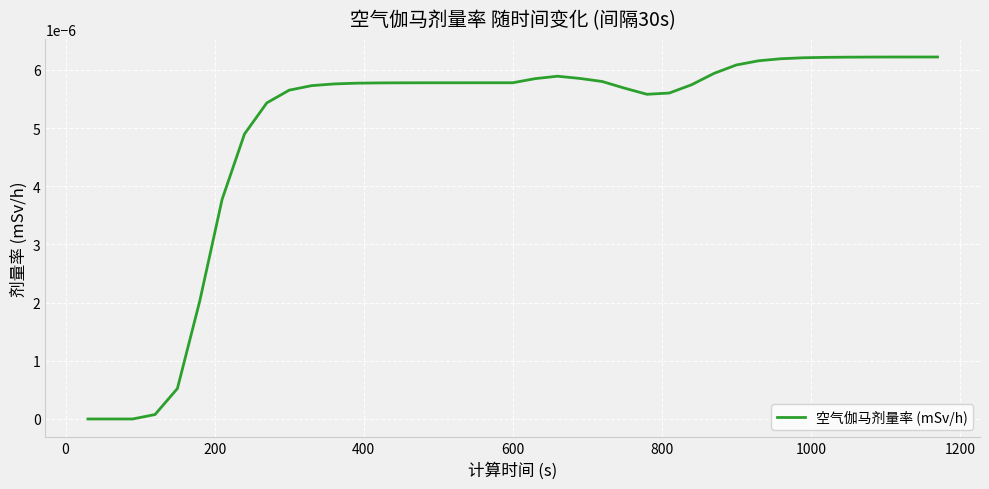

Does the chart have visible grid lines?

Yes